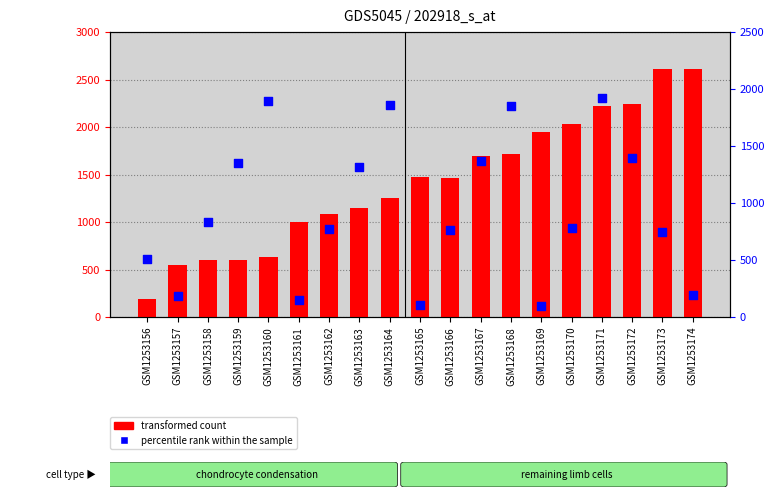

What are all the series names shown in the legend?

transformed count, percentile rank within the sample